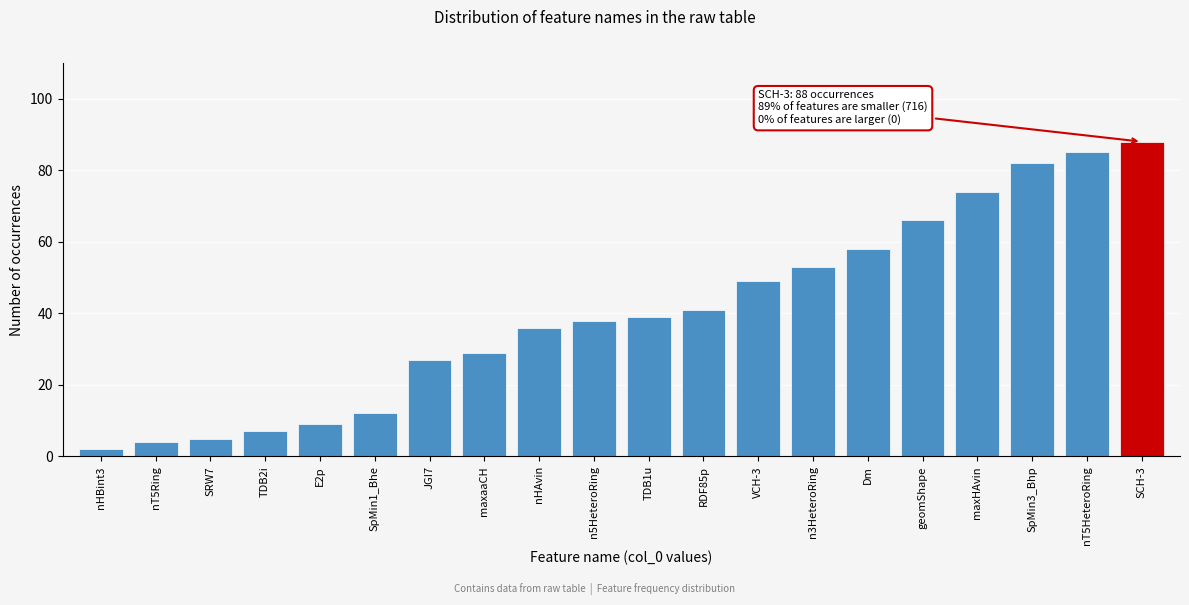

Reading right to left, transcribe all the data shown in this chart.

SCH-3=88	nT5HeteroRing=85	SpMin3_Bhp=82	maxHAvin=74	geomShape=66	Dm=58	n3HeteroRing=53	VCH-3=49	RDF85p=41	TDB1u=39	n5HeteroRing=38	nHAvin=36	maxaaCH=29	JGI7=27	SpMin1_Bhe=12	E2p=9	TDB2i=7	SRW7=5	nT5Ring=4	nHBint3=2